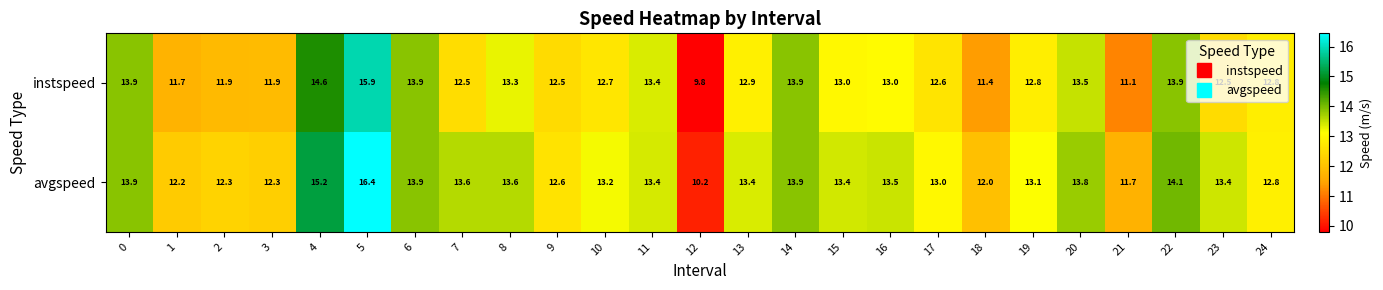

At how many categories does at least one series exceed 10?

25